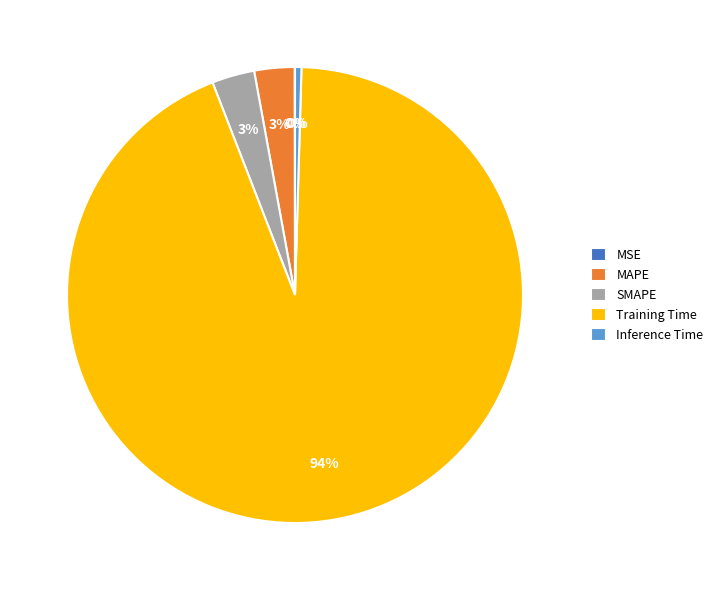

Which slice is the largest?

Training Time